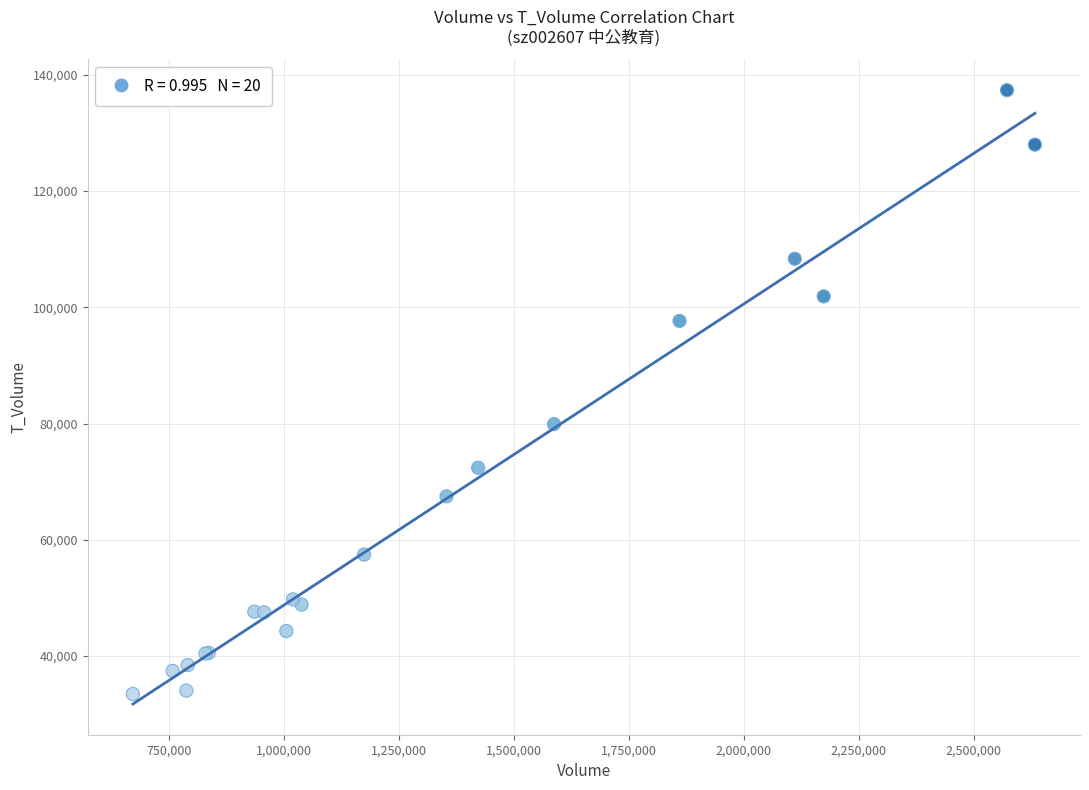

What Y value in the scatter plot is closest to 85415?

79899